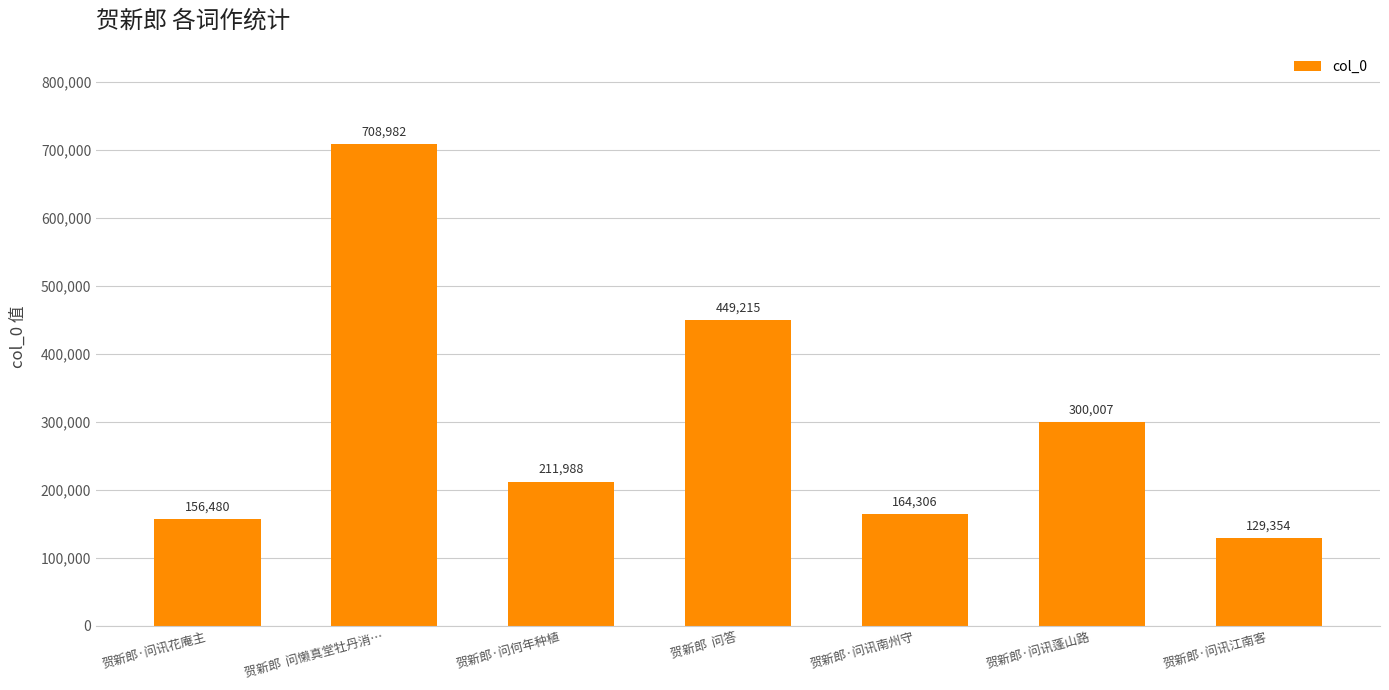

Does the chart contain any negative values?

No